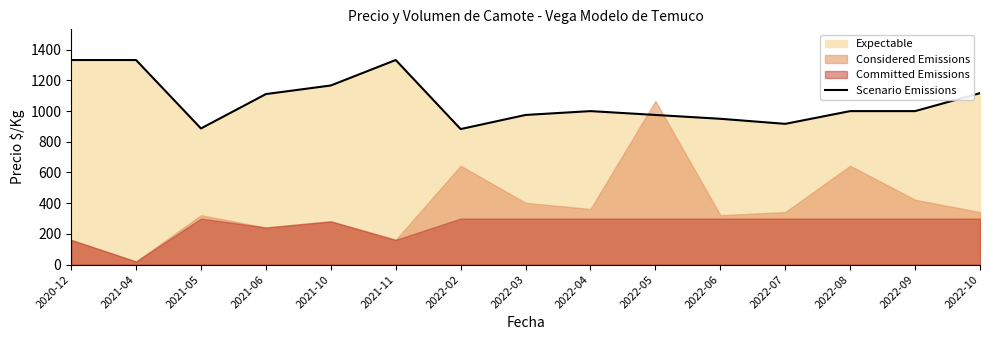

What is the label of the 9th point from the left?

2022-04